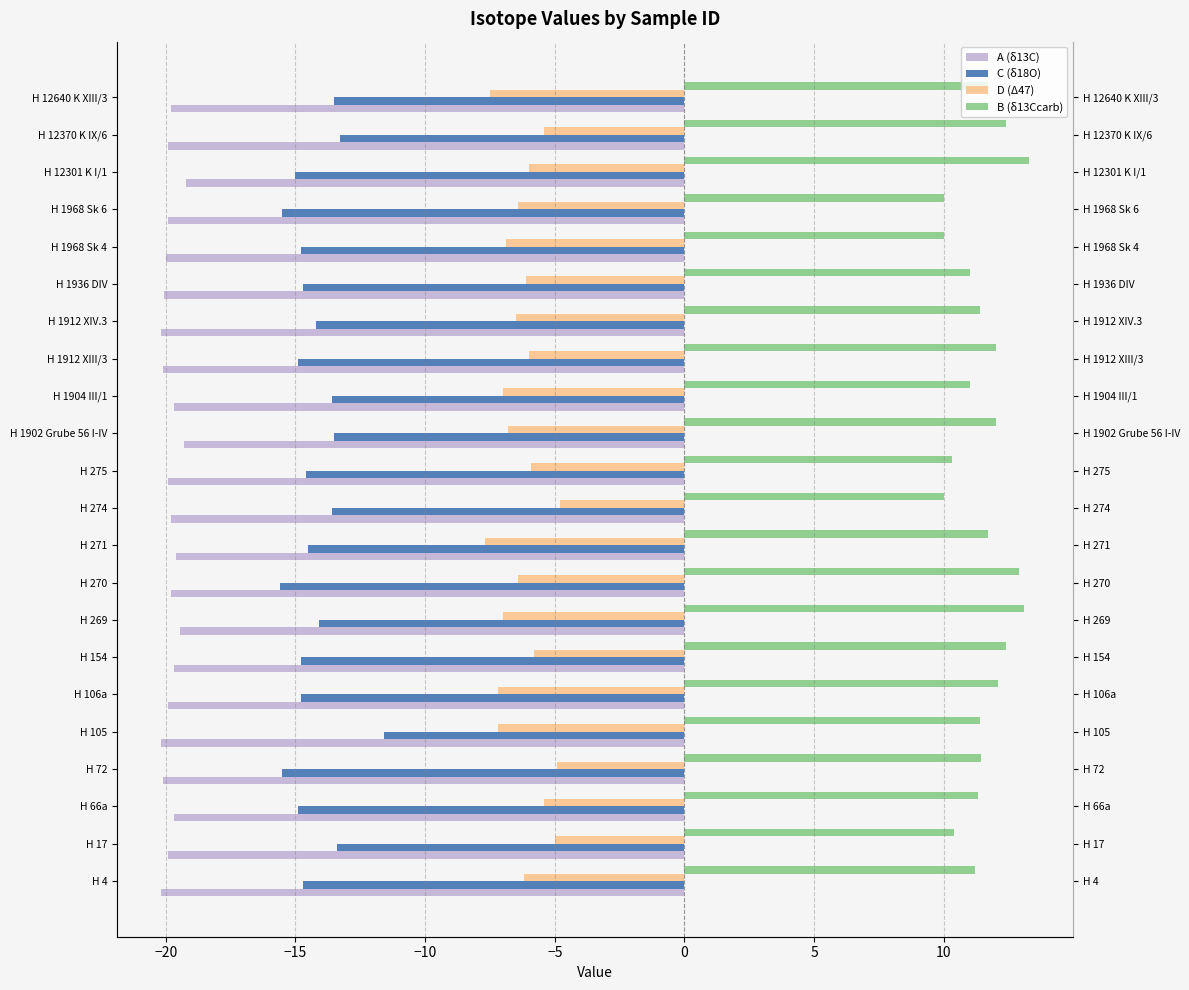

Which has a higher value, H 17 or H 12301 K I/1?

H 12301 K I/1